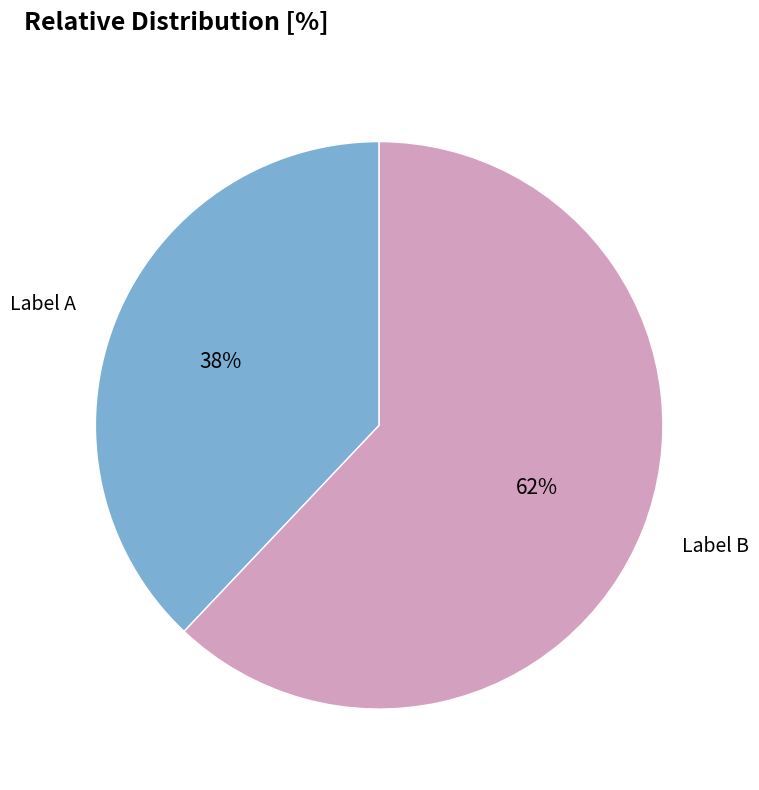

To the nearest percent, what is the combined percentage of Label A and Label B?

100%